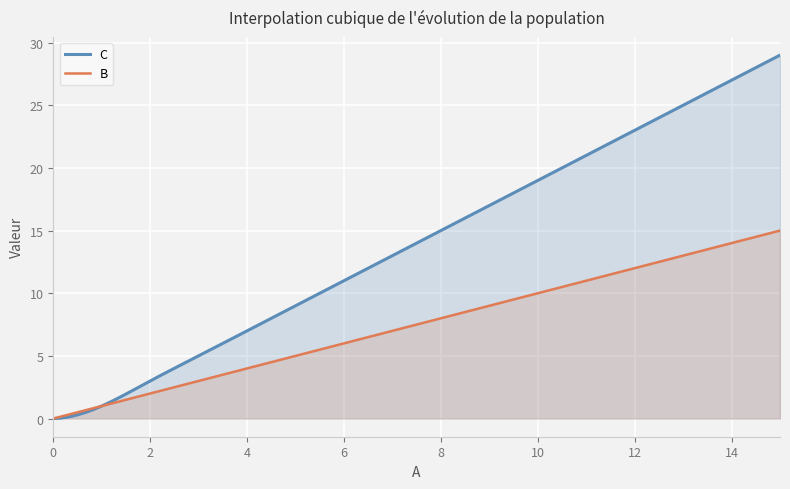

Is it true that A_1 equals 0 at 0?

True